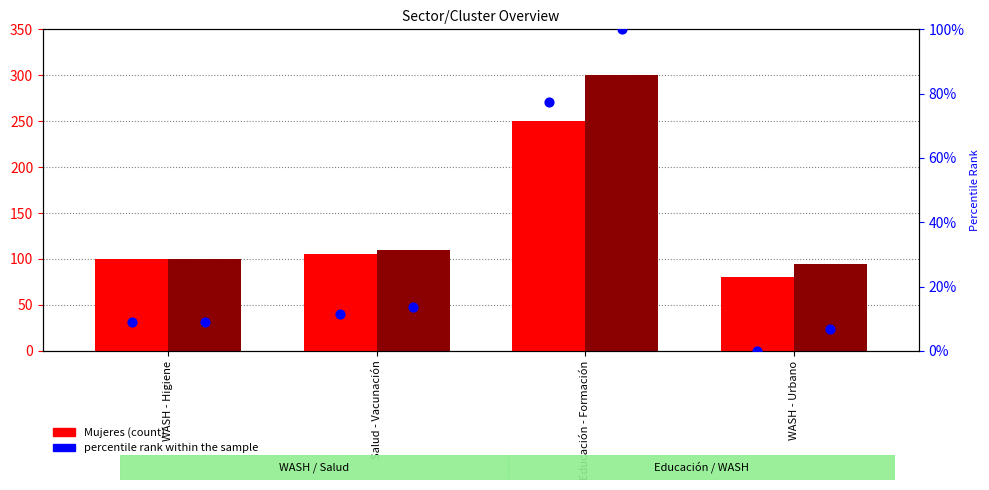

Is the value of Mujeres at WASH - Higiene greater than the value of percentile rank Hombres at Educación - Formación?

No